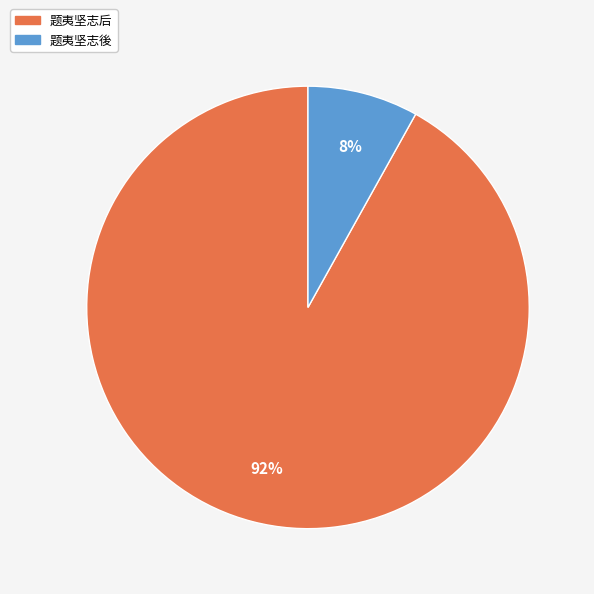

Rank the categories by value from highest to lowest.

题夷坚志后, 题夷坚志後